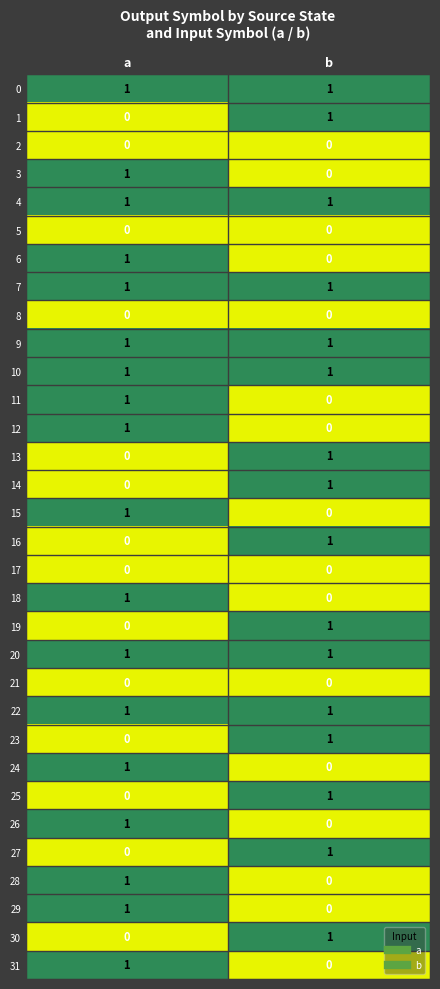

At which category is the sum across all series the highest?

a